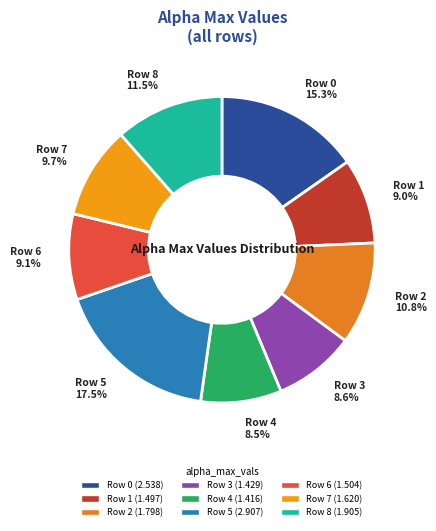

Is there any slice that represents more than half of the pie?

No